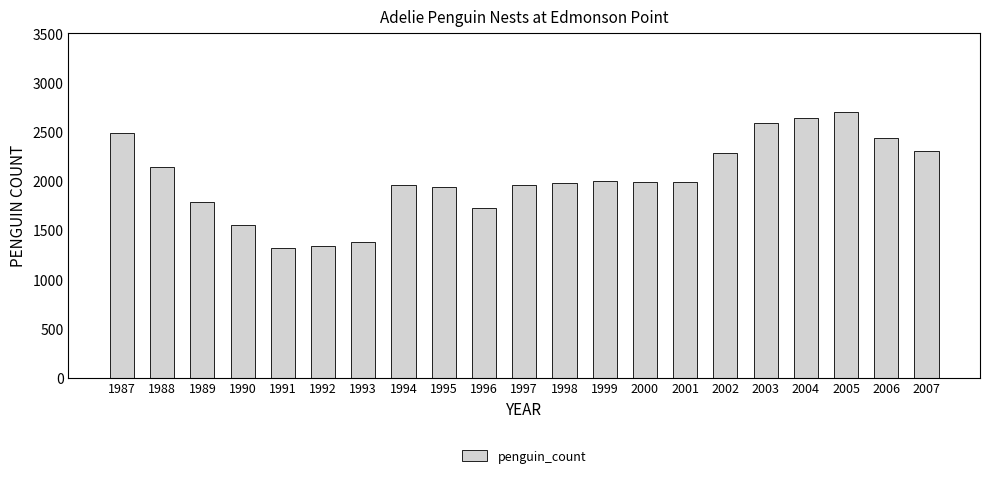

What is the greatest value displayed?

2700.0